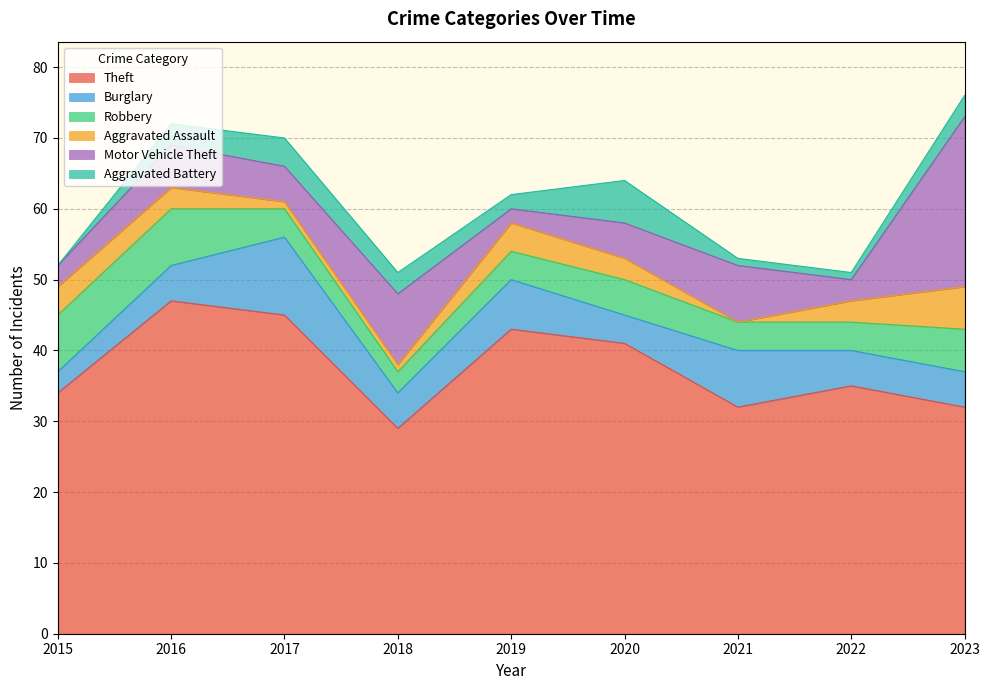

What is the total value across all series at 2015?

52